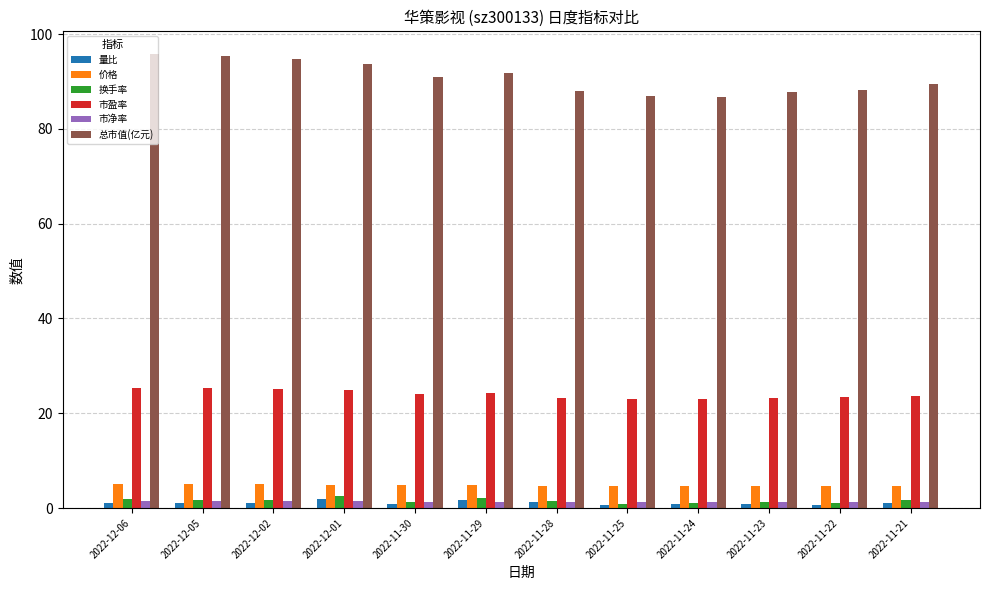

How many bars are there in total?

72